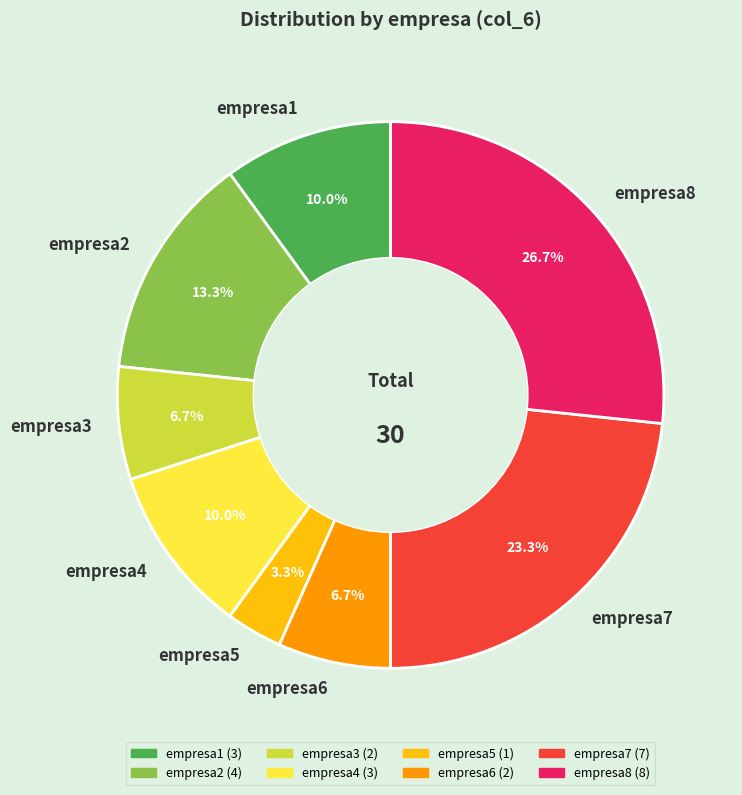

To the nearest percent, what portion does empresa2 represent?

13%